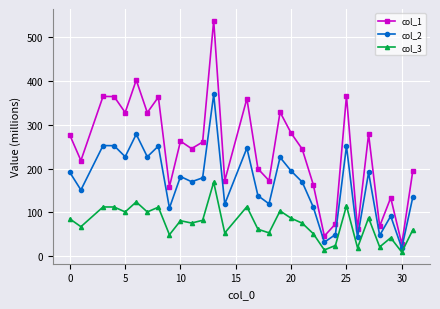

True or false: col_3 and col_2 cross at least once.

False